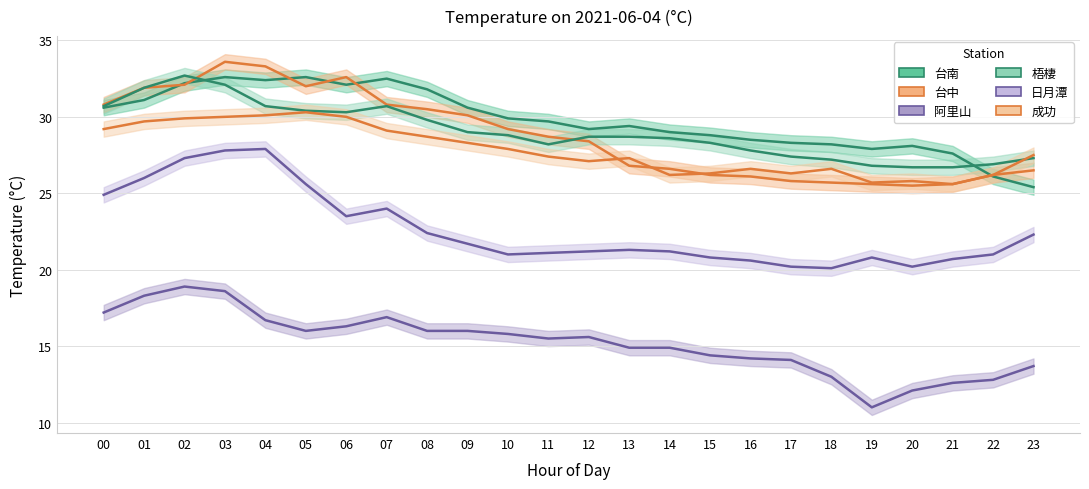

What is the total value across all series at 12?

150.2